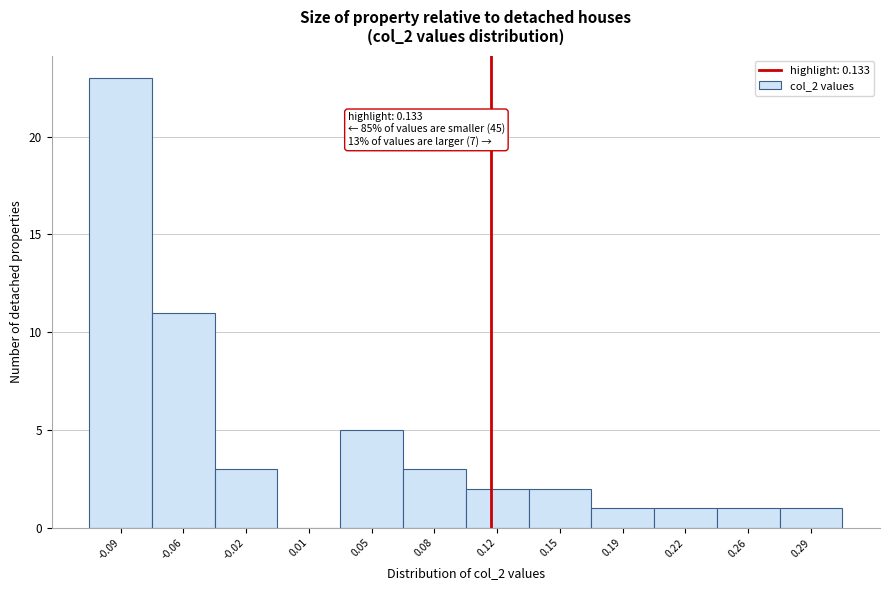

Reading left to right, what are all the values shown in this chart?

-0.09=23	-0.06=11	-0.02=3	0.01=0	0.05=5	0.08=3	0.12=2	0.15=2	0.19=1	0.22=1	0.26=1	0.29=1